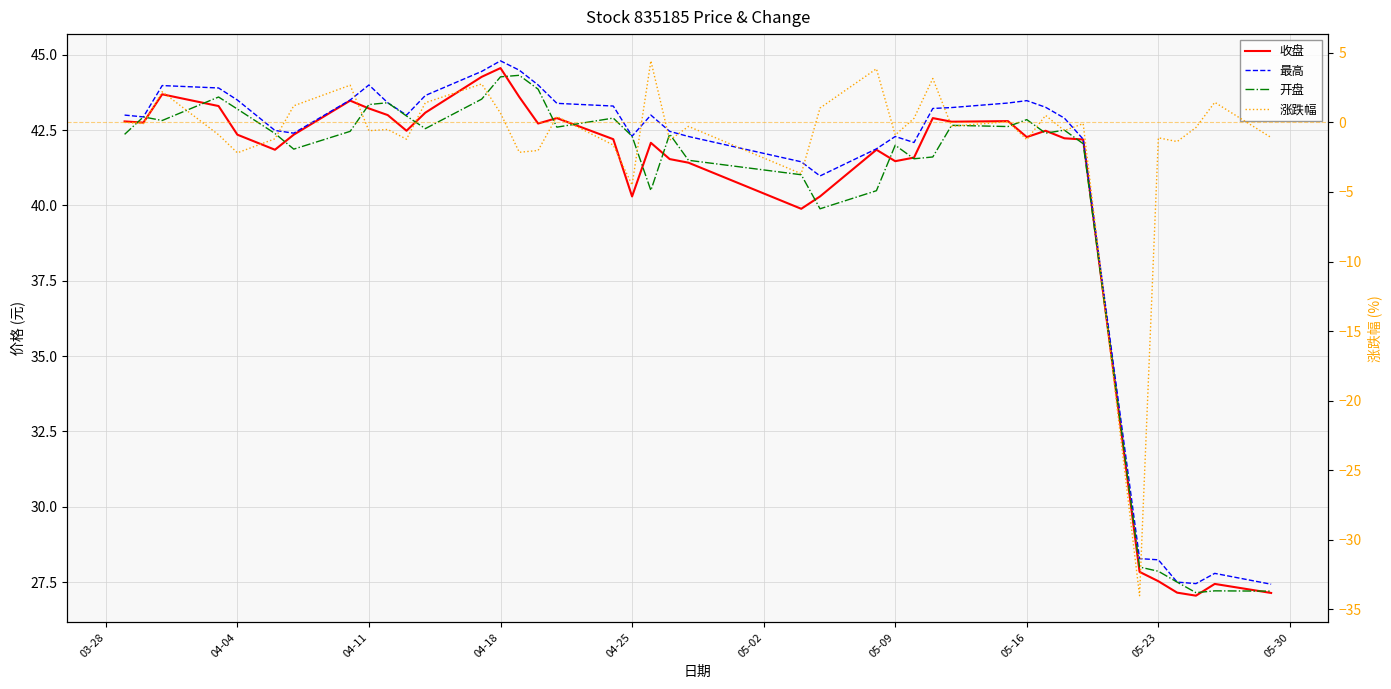

What are all the series names shown in the legend?

收盘, 最高, 开盘, 涨跌幅